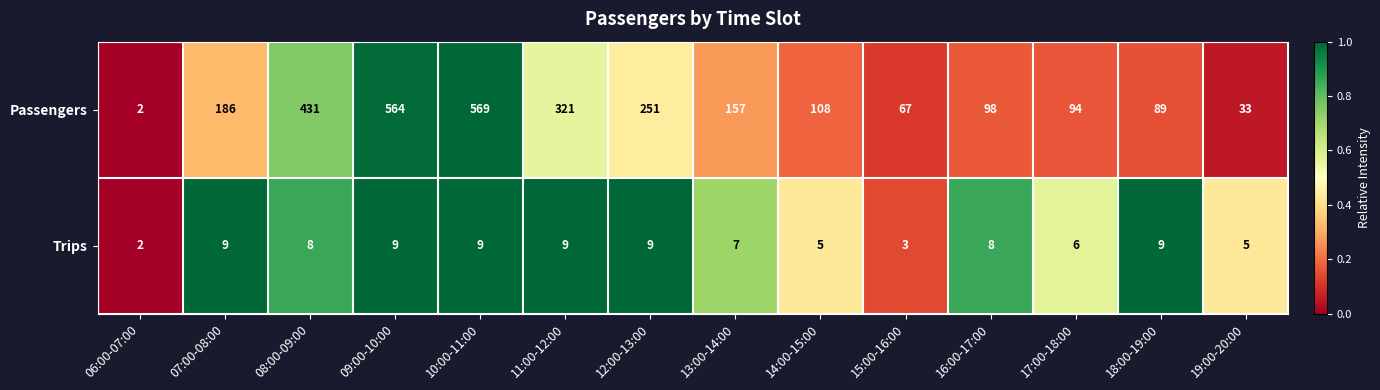

Which series changed the most between 06:00-07:00 and 11:00-12:00?

Passengers